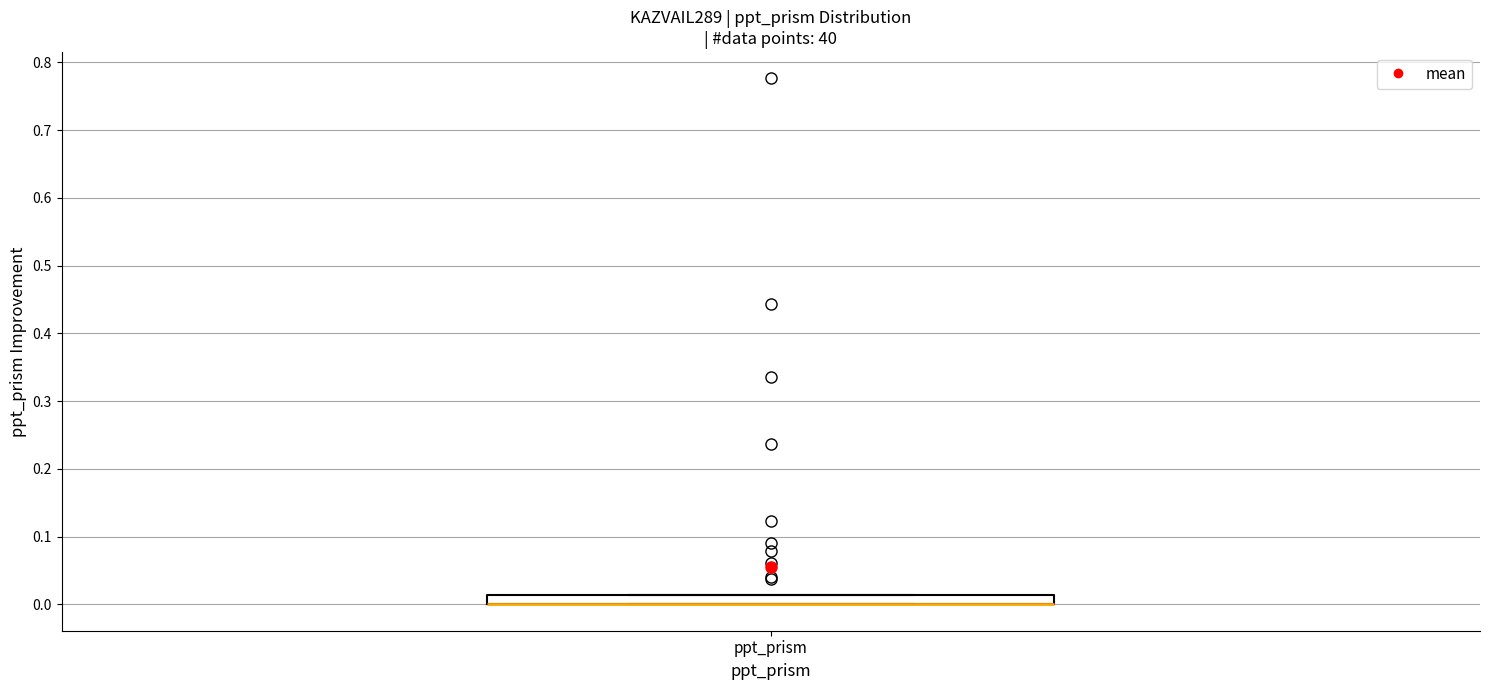

Where is the lower edge of the box for ppt_prism on the y-axis? The values are not printed on the chart, so give them approximately, as read against the axis.

0.00